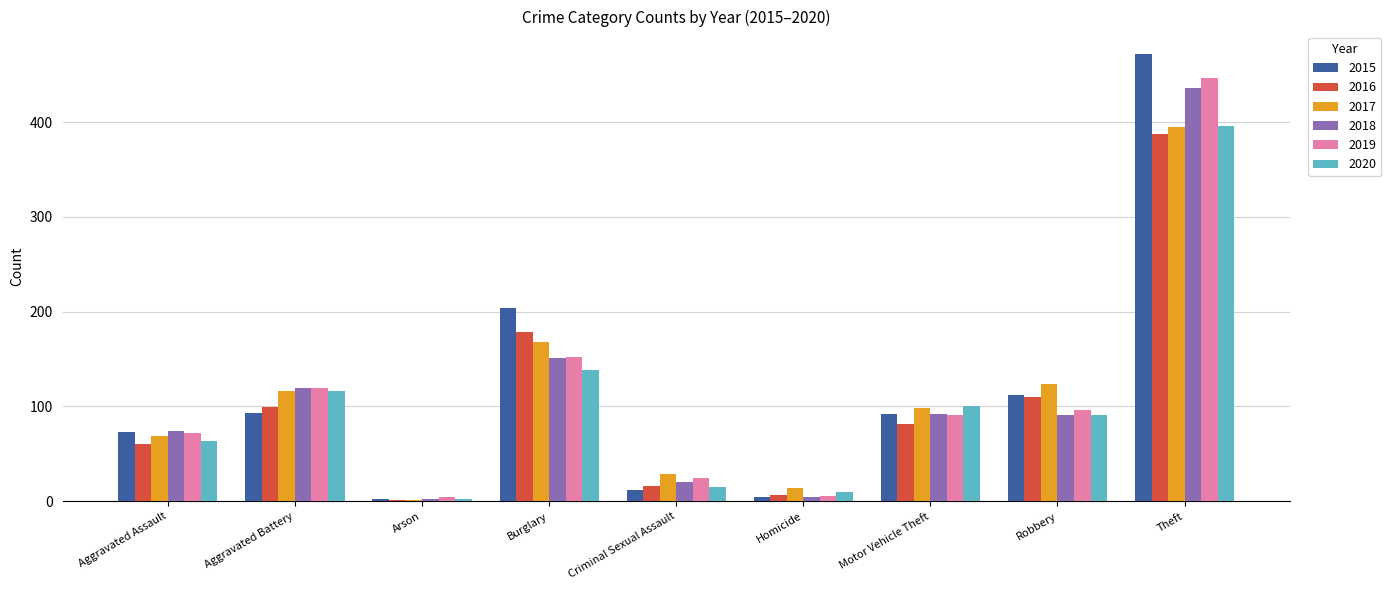

Is the value of 2019 at Aggravated Battery greater than the value of 2015 at Aggravated Battery?

Yes